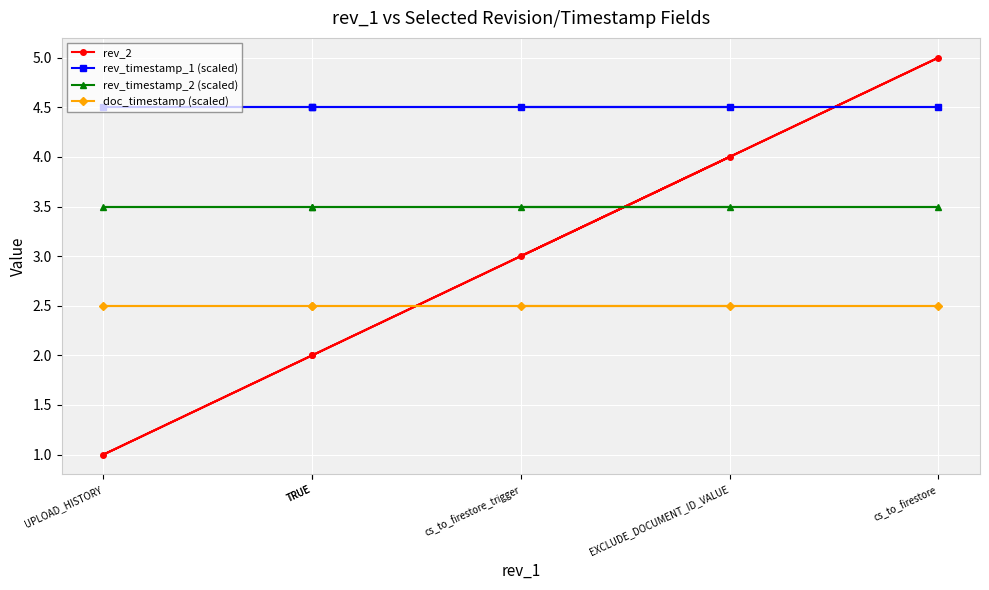

Which category has the highest value in the rev_2 series?

cs_to_firestore